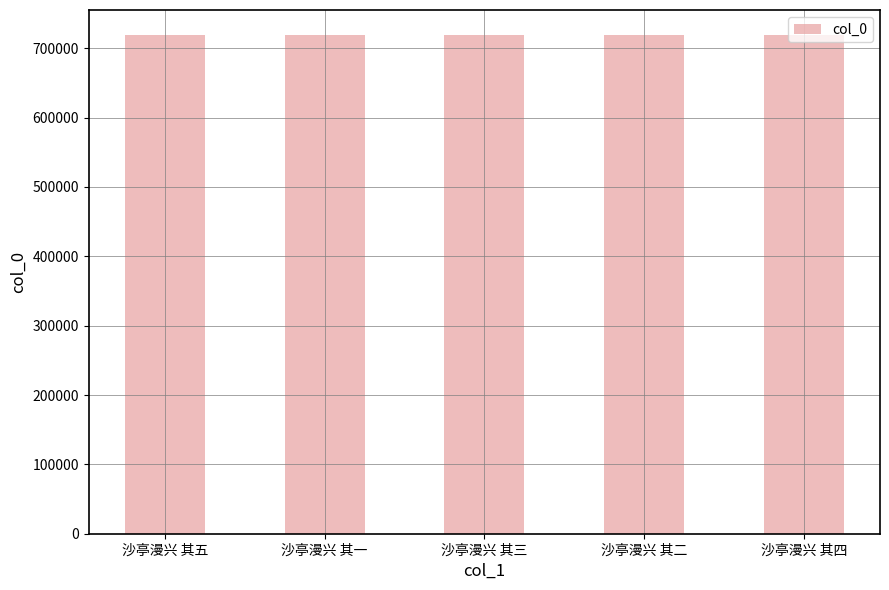

What is the sum of all values?

3596285